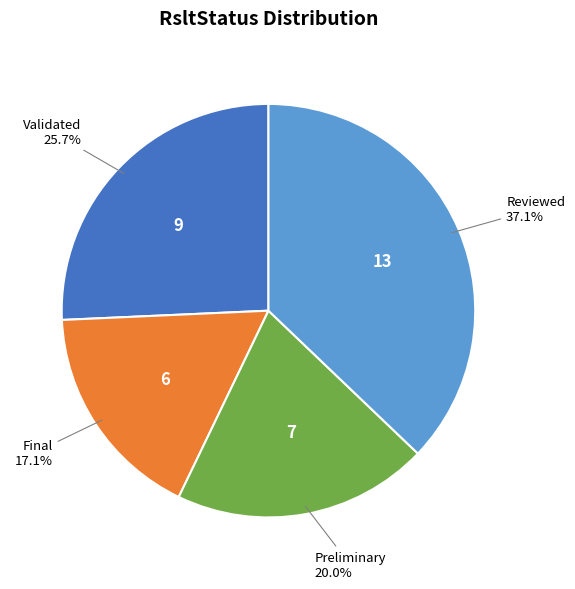

What is the total percentage of Validated and Preliminary?

45.7%